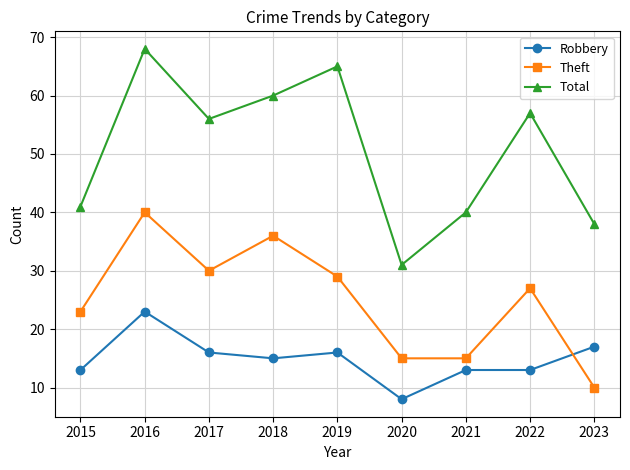

Reading left to right, list all the values displayed in this chart.

Robbery: 13	23	16	15	16	8	13	13	17
Theft: 23	40	30	36	29	15	15	27	10
Total: 41	68	56	60	65	31	40	57	38